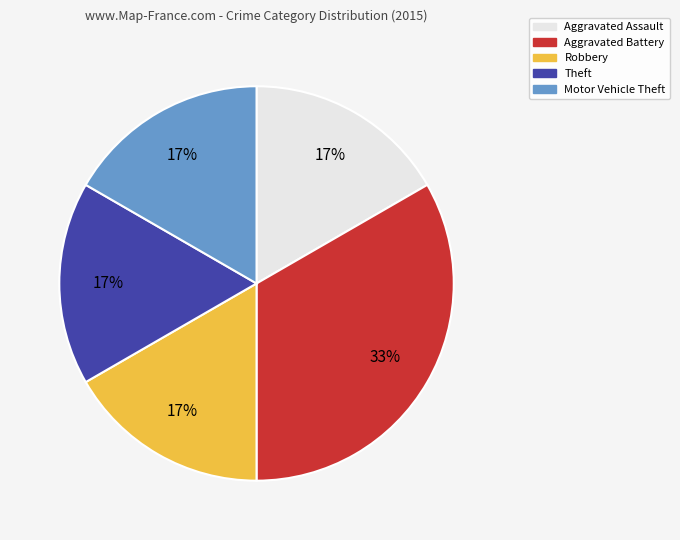

Is the sum of Aggravated Assault and Robbery greater than half?

No